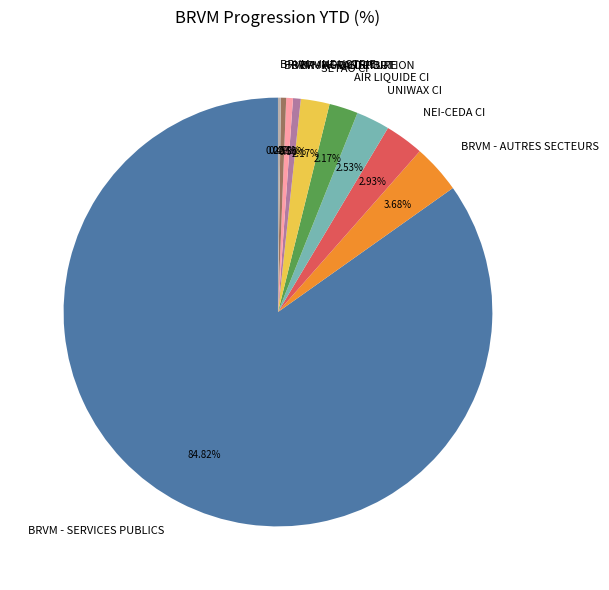

What is the total percentage of BRVM - AUTRES SECTEURS and BRVM - TRANSPORT?

4.2%